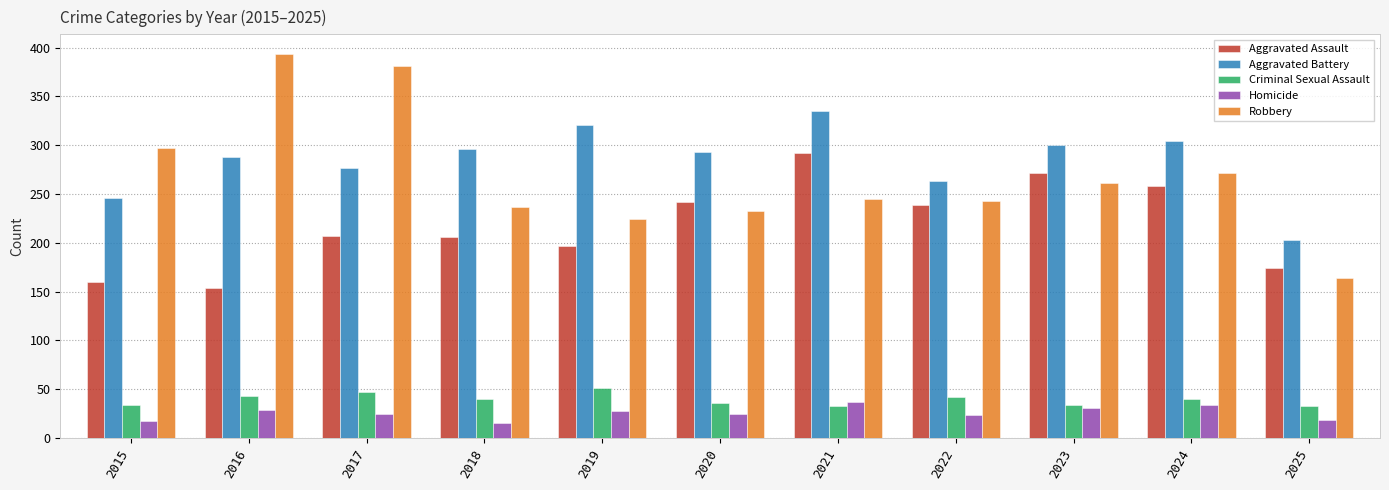

Which series has the largest total across all categories?

Aggravated Battery